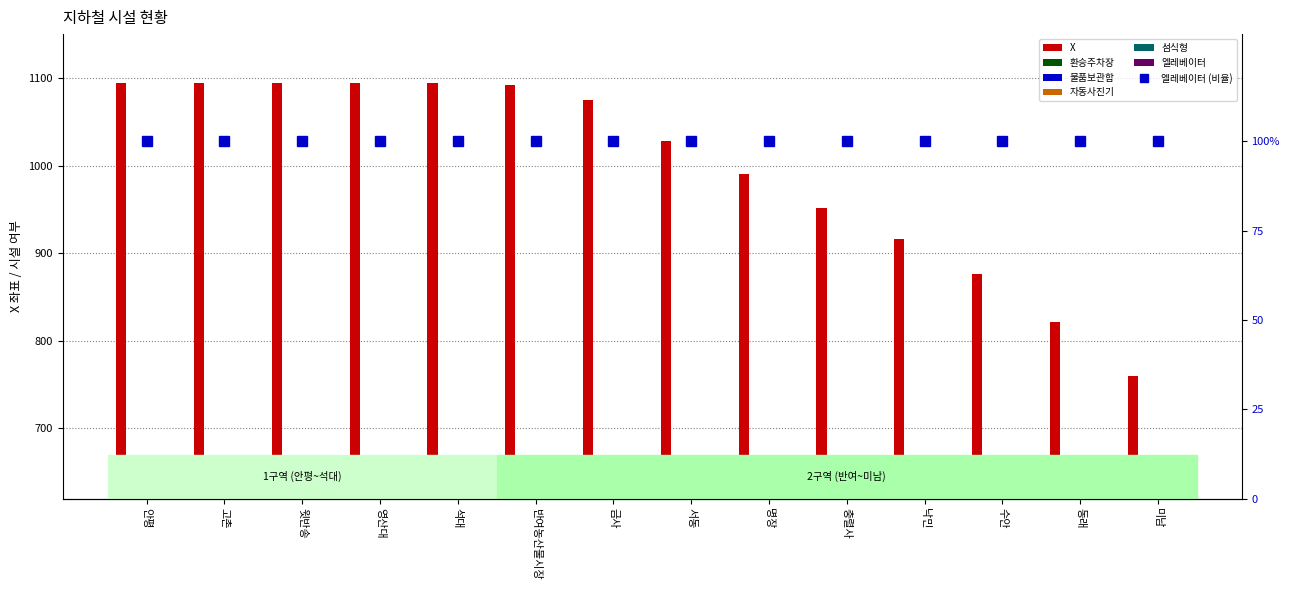

What is the value of the 섬식형 bar at the 3rd from the left?

1